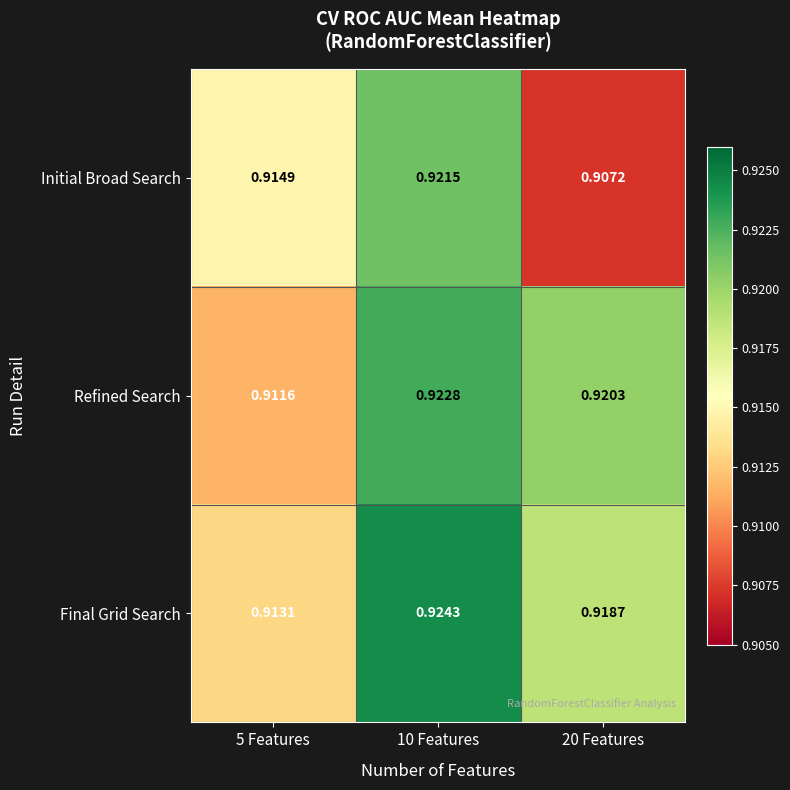

Count the number of categories in the chart.

3